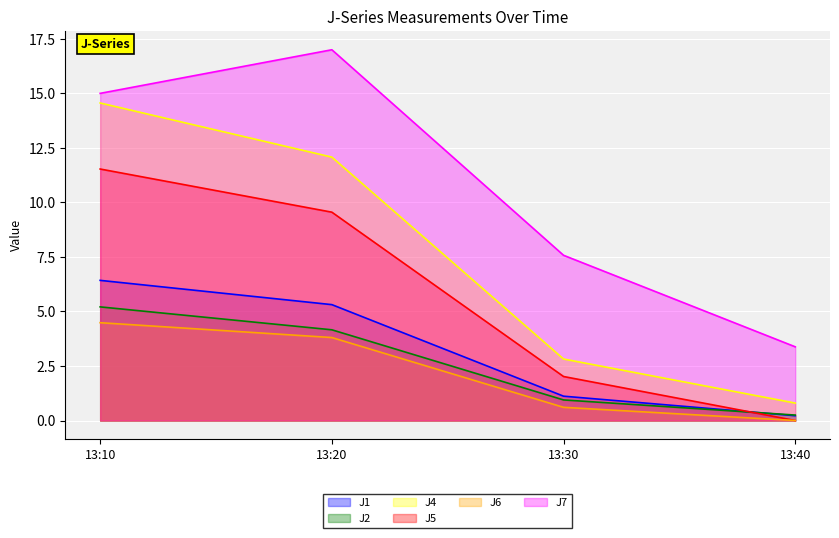

What is the difference between the second highest and minimum values in the J7 series?

11.6